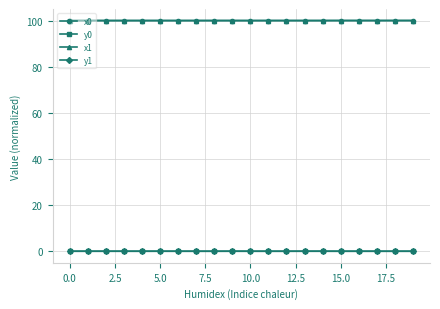

What is the greatest value displayed?

100.0